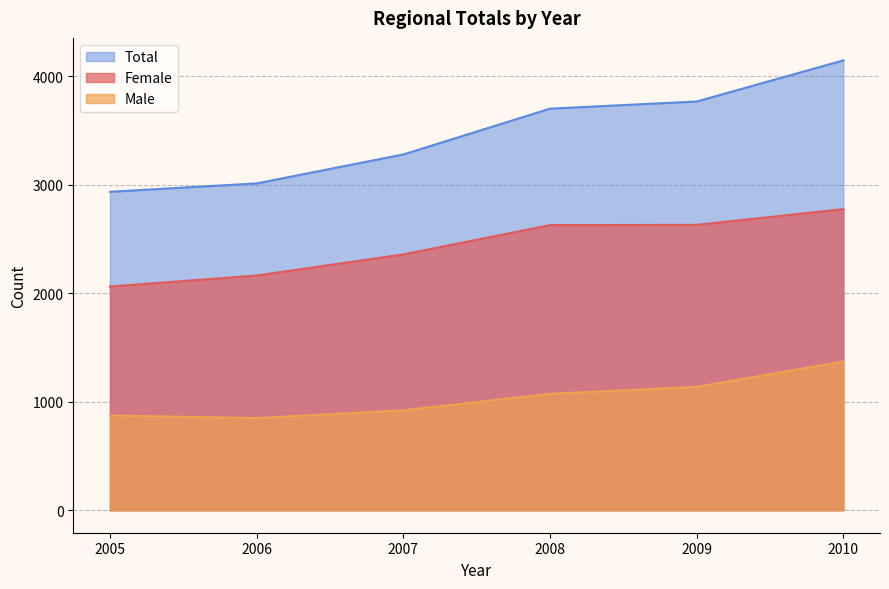

What is the minimum value shown in the chart?

849